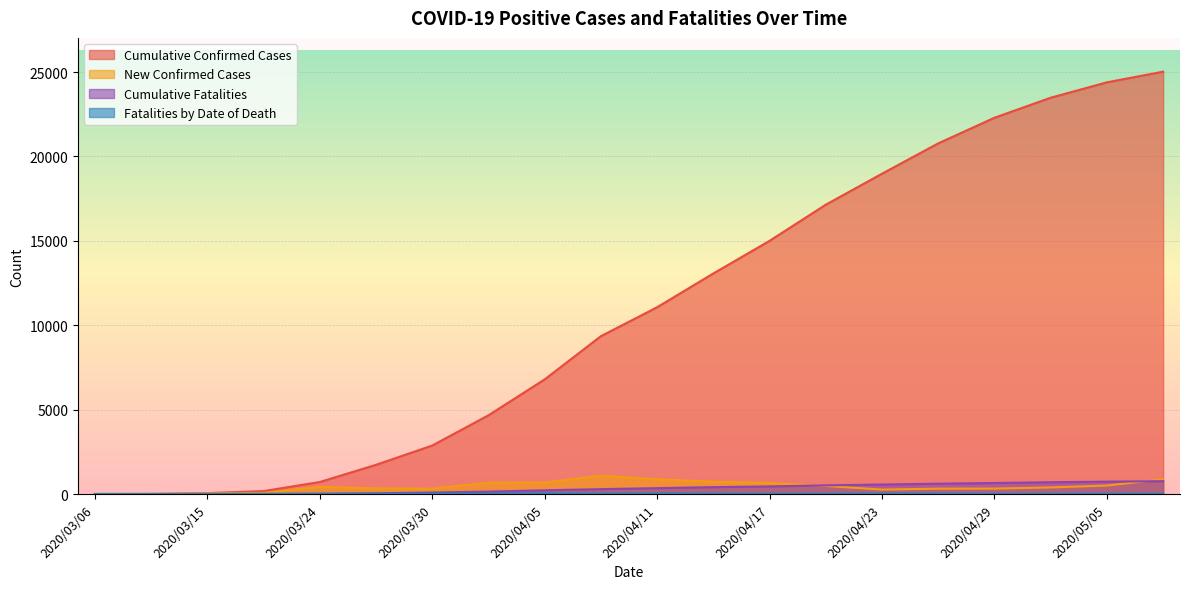

At 2020/03/27, list the series in order from largest to smallest.

Cumulative Confirmed Cases, New Confirmed Cases, Cumulative Fatalities, Fatalities by Date of Death